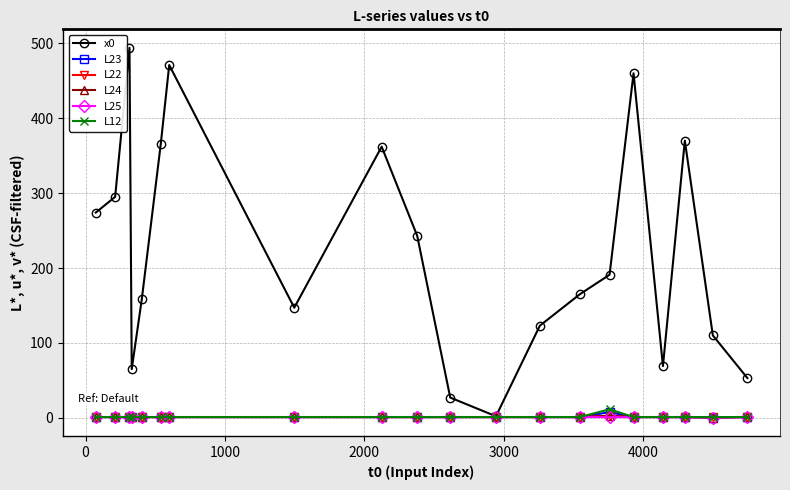

Which series has the largest range (max minus min)?

x0